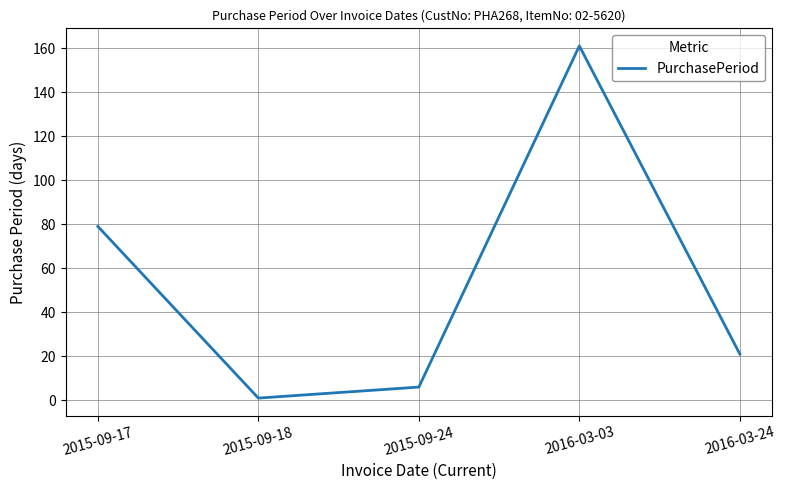

Which label corresponds to the largest value in the chart?

2016-03-03